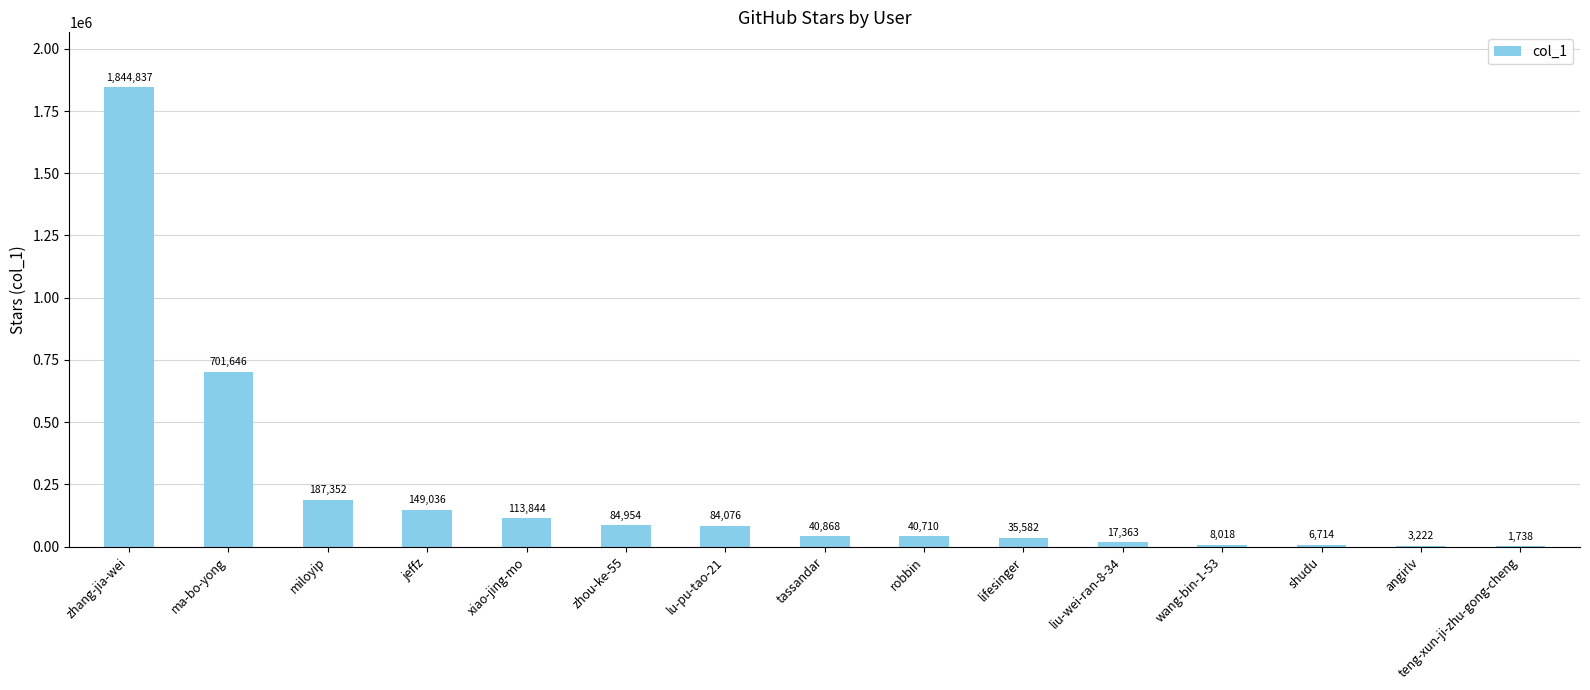

What is the sum of all values?

3319960